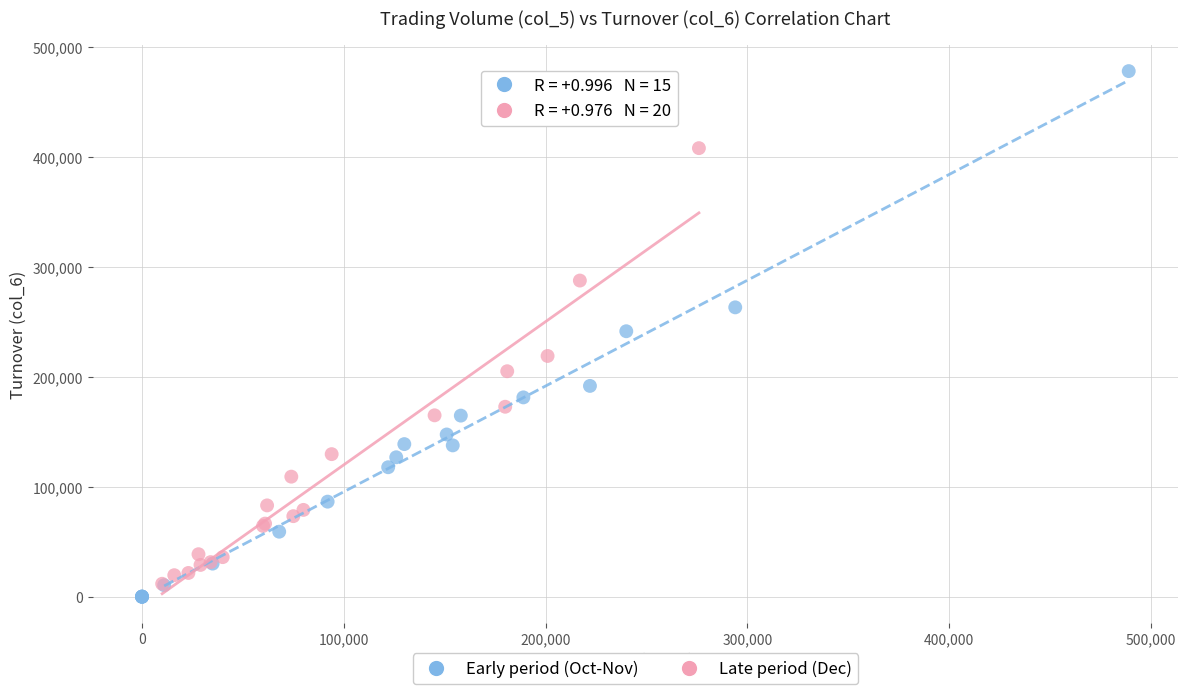

Which series has the largest Y range (max minus min)?

Early period (Oct-Nov)